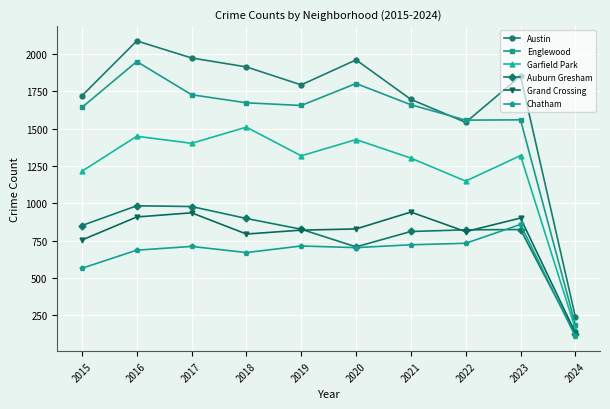

At which label is Auburn Gresham closest to 553?

2020